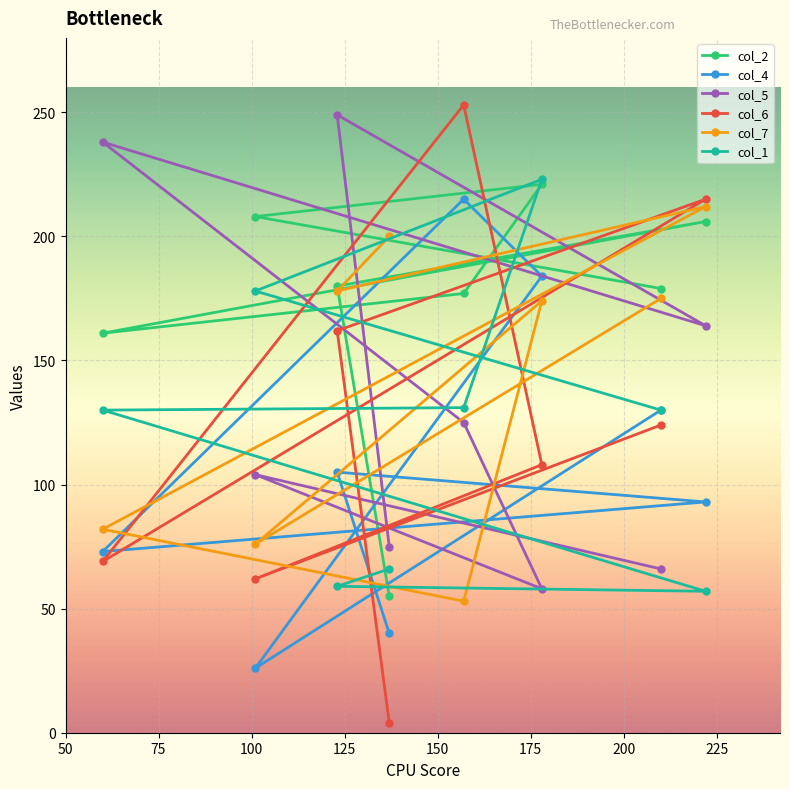

Which series has the largest total across all categories?

col_2